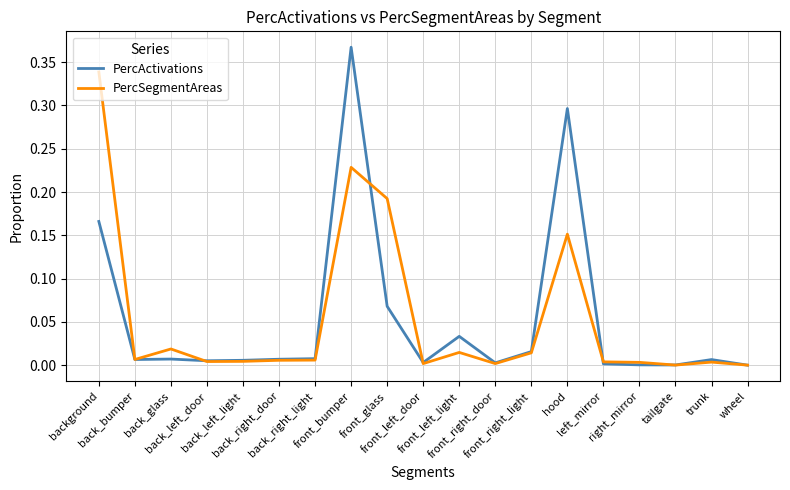

List the series in order of their peak value, highest first.

PercActivations, PercSegmentAreas